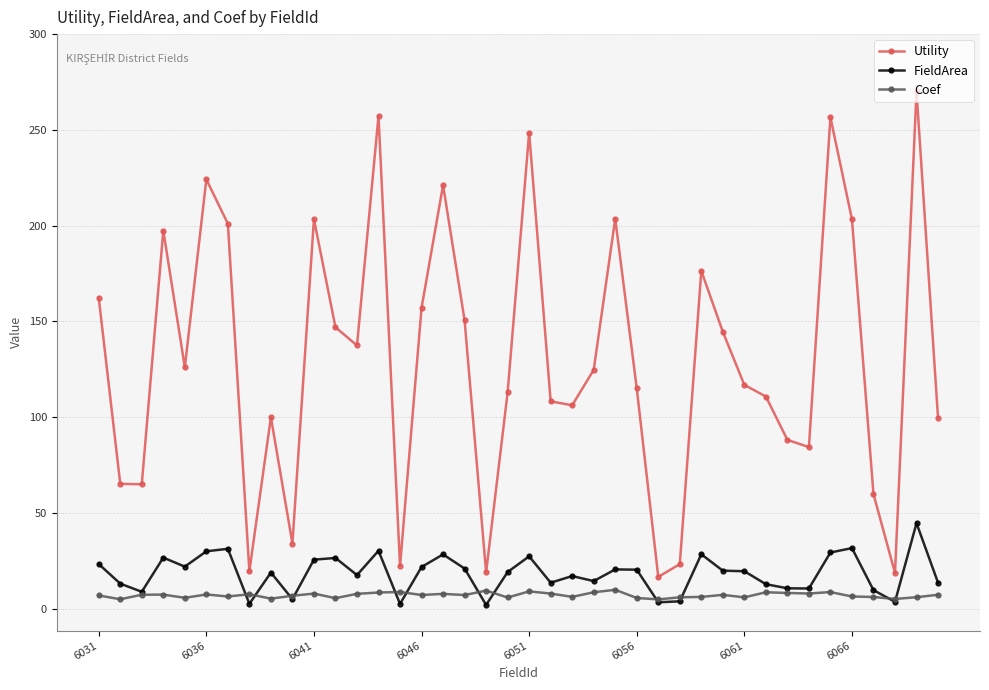

Is this an area chart (filled region under the line)?

No